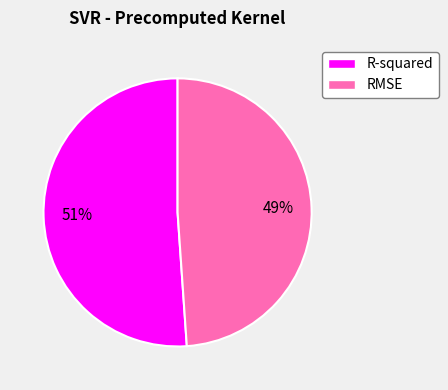

What is the smallest slice in the pie chart?

RMSE